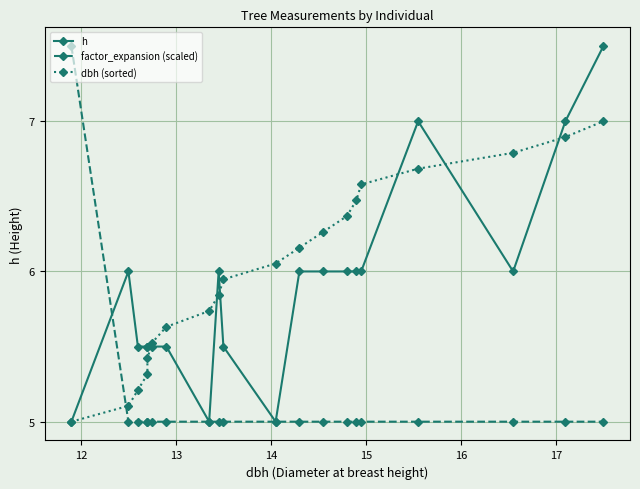

How many interior local peaks does the h series have?

3